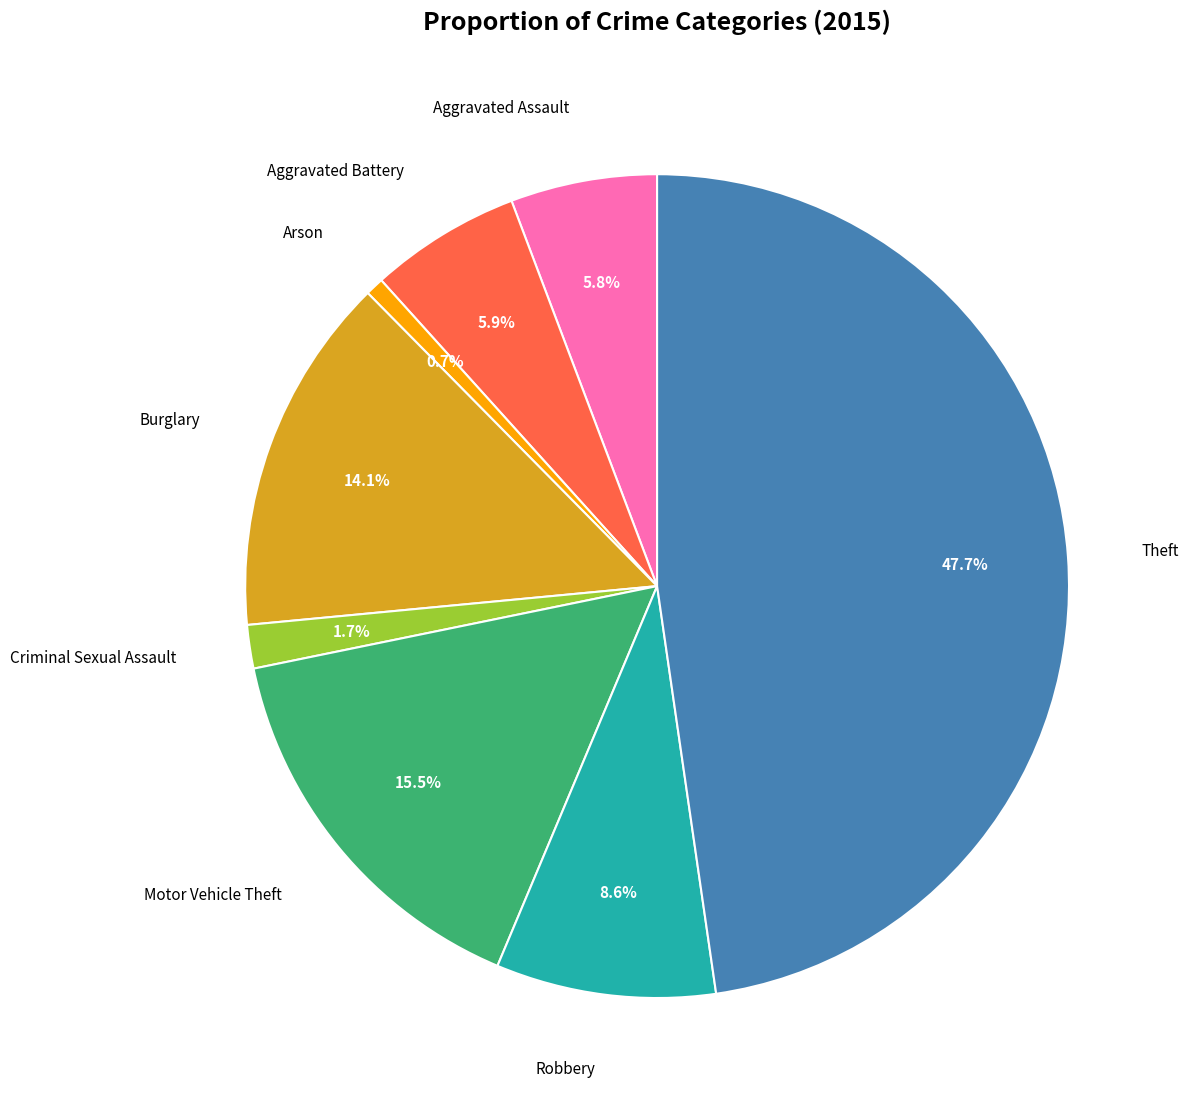

How many slices are in this pie chart?

8